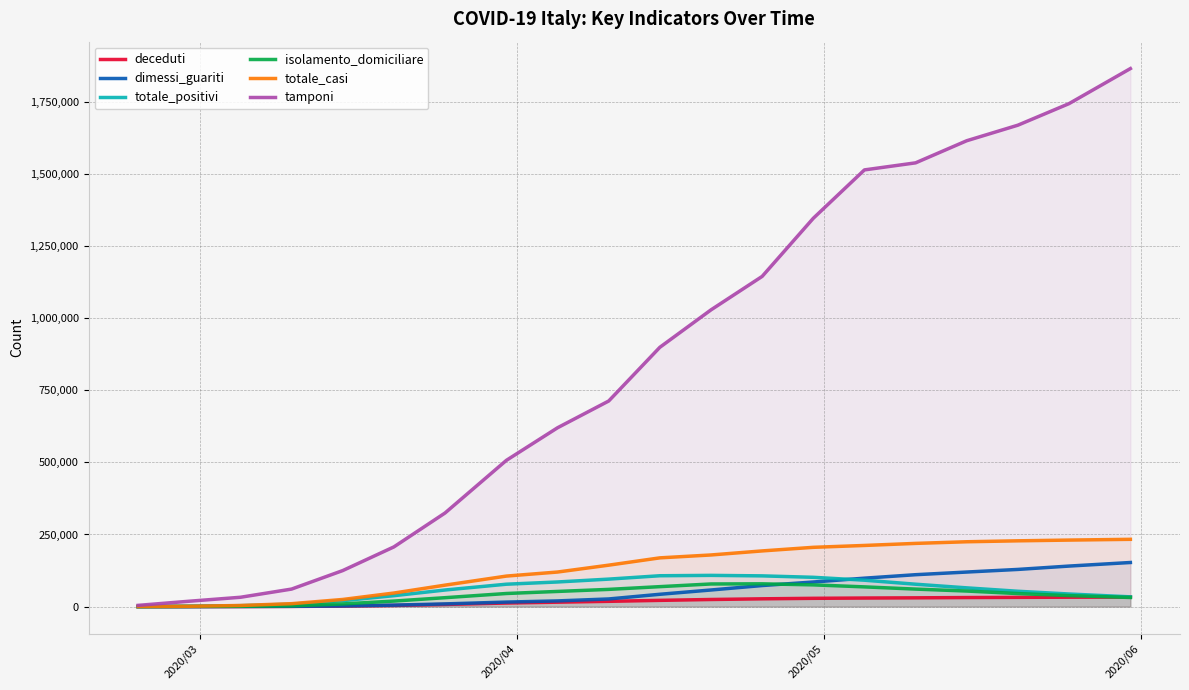

Which series has the widest spread of values?

tamponi